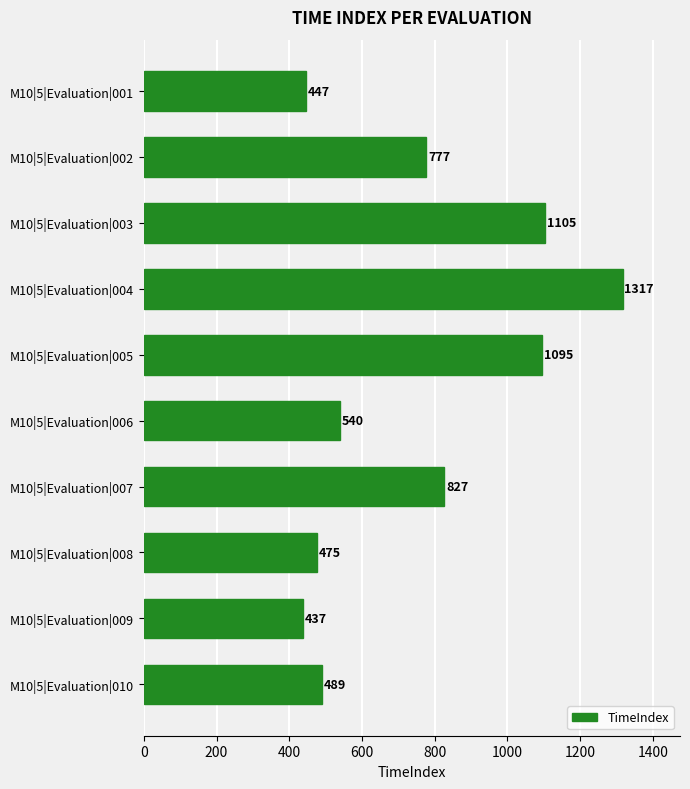

Reading top to bottom, transcribe all the data shown in this chart.

M10|5|Evaluation|001=447	M10|5|Evaluation|002=777	M10|5|Evaluation|003=1105	M10|5|Evaluation|004=1317	M10|5|Evaluation|005=1095	M10|5|Evaluation|006=540	M10|5|Evaluation|007=827	M10|5|Evaluation|008=475	M10|5|Evaluation|009=437	M10|5|Evaluation|010=489